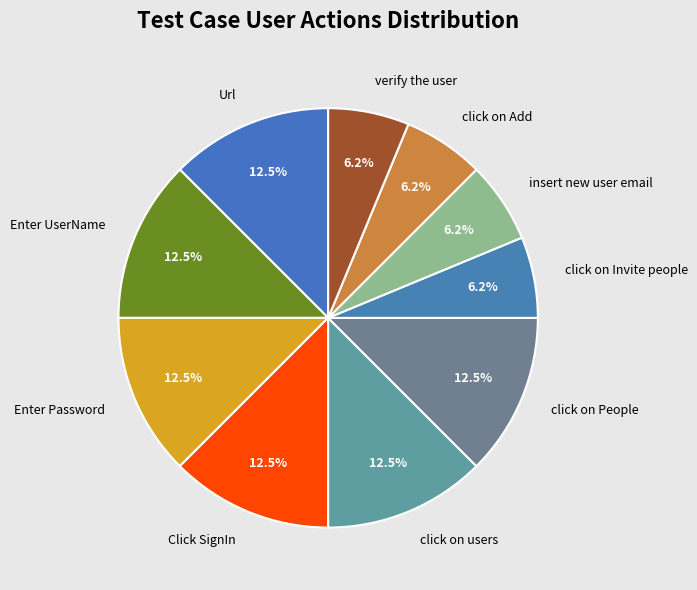

Combined, do insert new user email and click on Add account for over 50%?

No